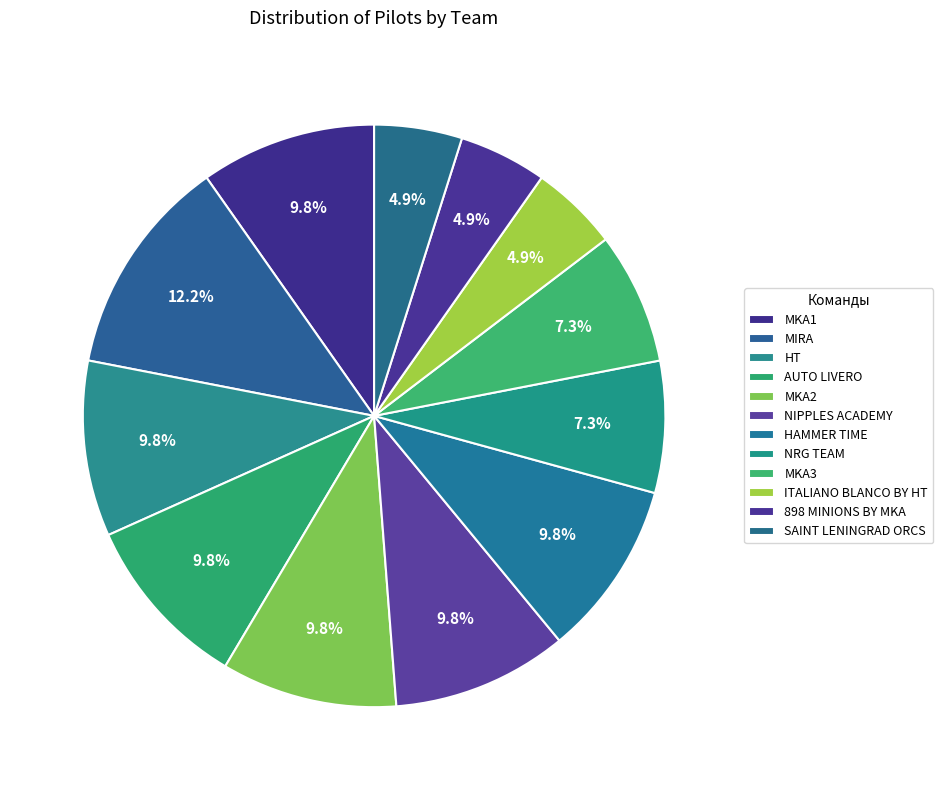

Count the number of slices in the pie.

12